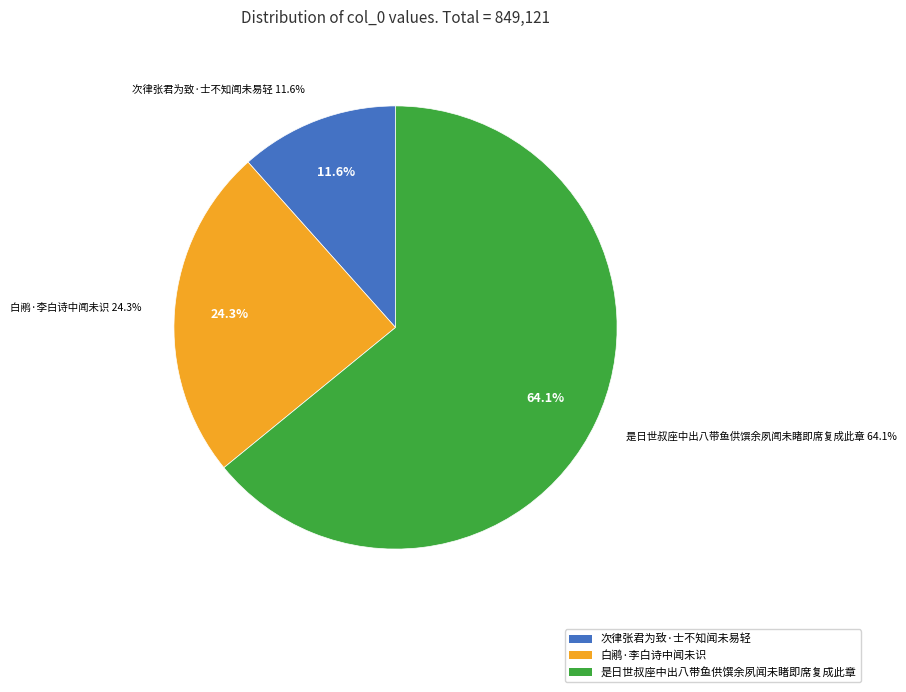

What portion of the pie excludes 次律张君为致·士不知闻未易轻?

88.4%